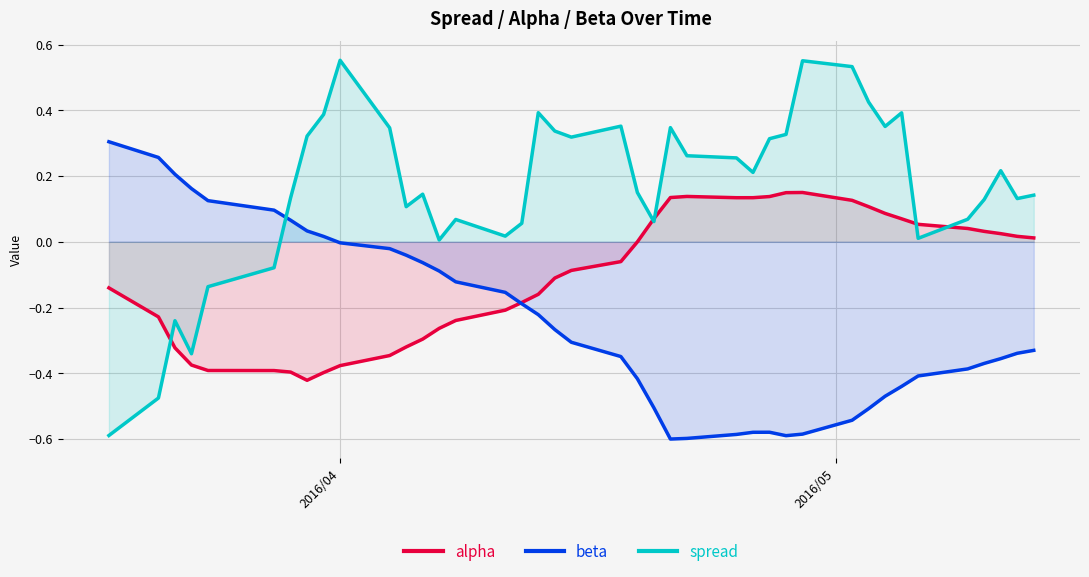

Which series ends up on top after the final intersection of spread and beta?

spread